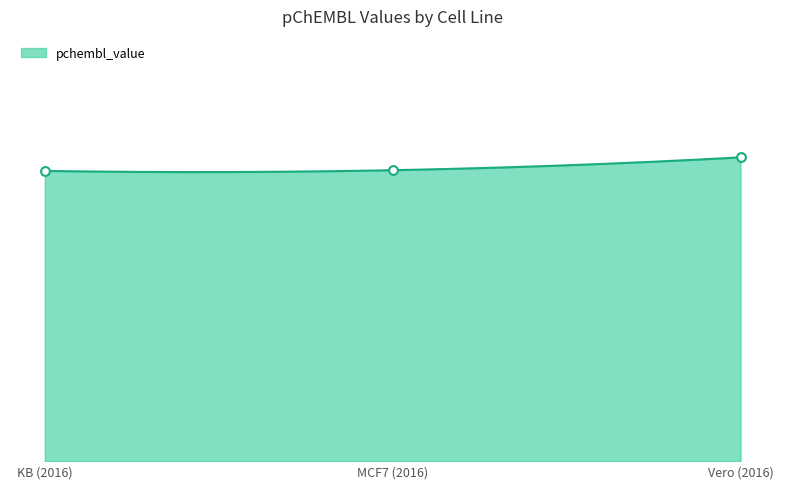

What is the change in value from KB (2016) to Vero (2016)?

+0.2